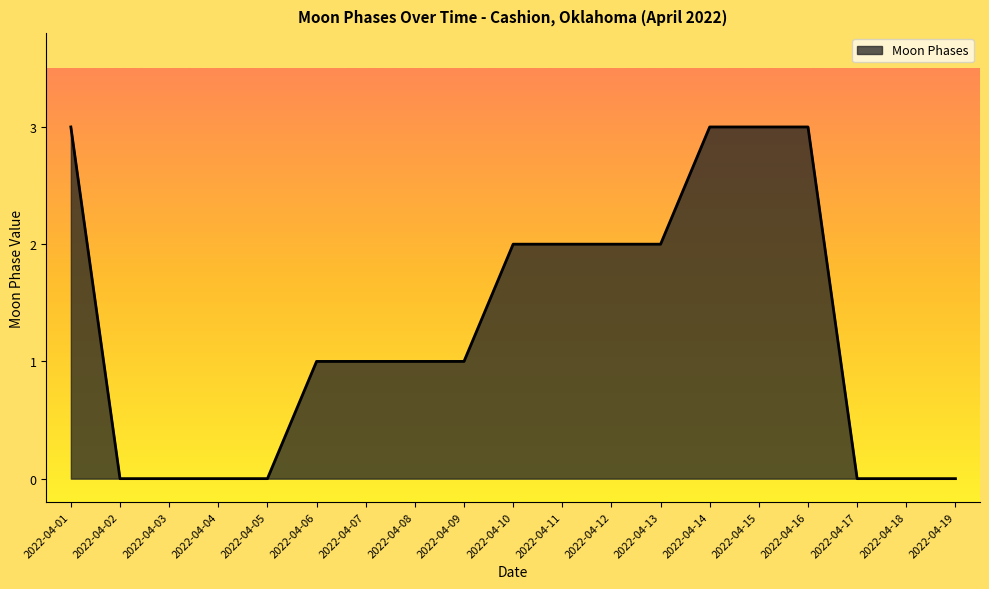

Between 2022-04-15 and 2022-04-09, which is larger?

2022-04-15